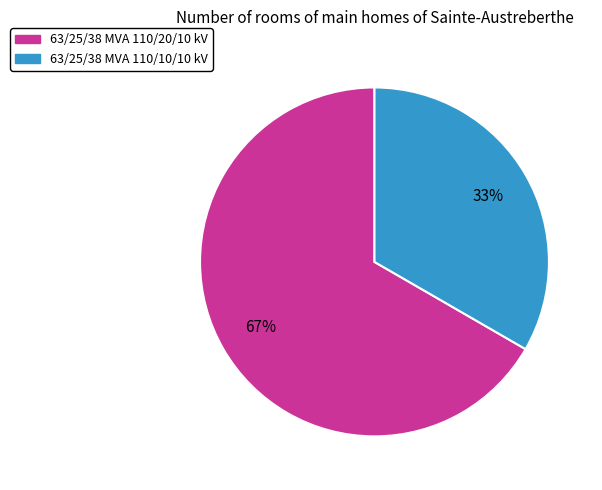

To the nearest percent, what is the average slice percentage?

50%